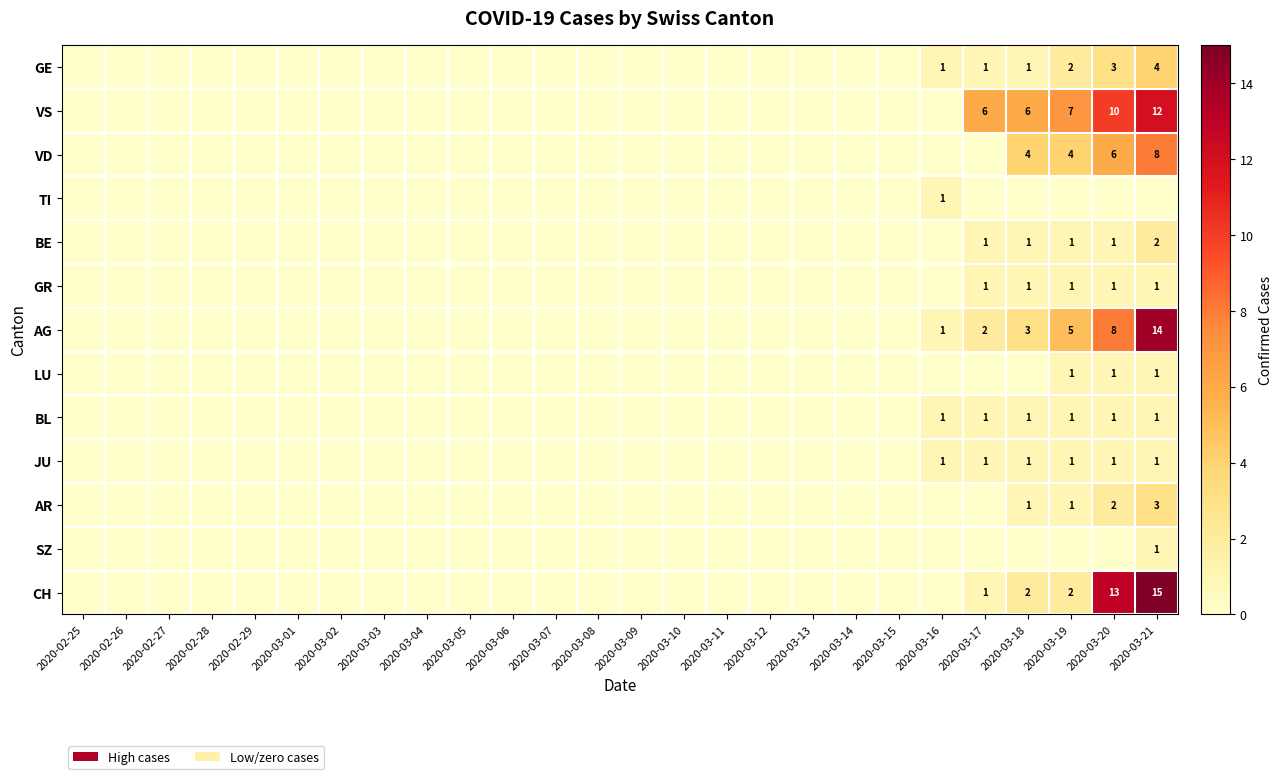

Is it true that TI equals 0 at 2020-03-16?

False